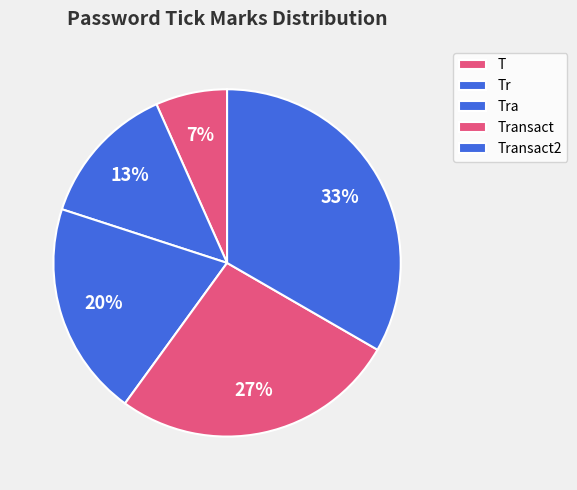

What percentage do Transact and Transact2 together represent?

60.0%